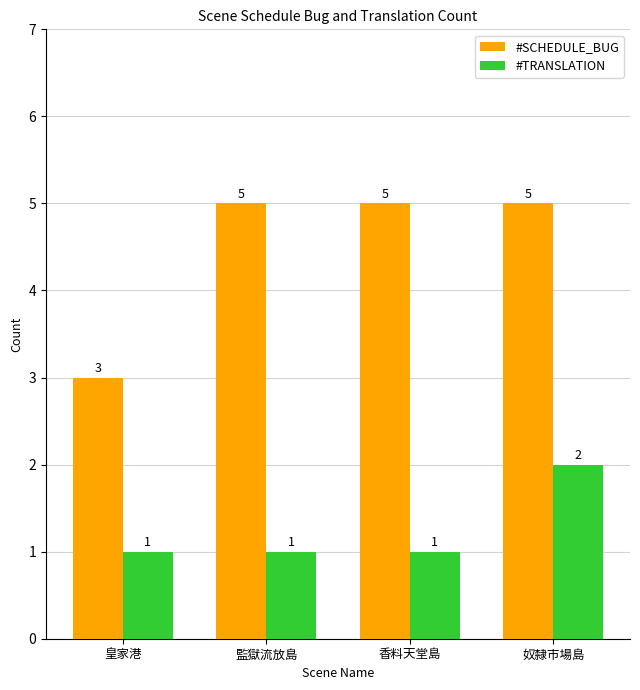

Which series has the widest spread of values?

#SCHEDULE_BUG